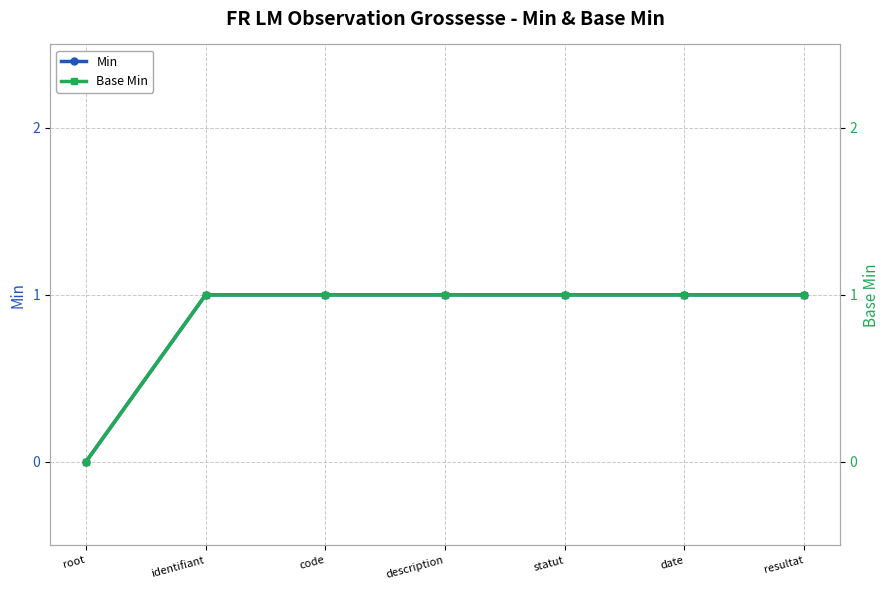

How many Base Min values are between 1 and 2?

6